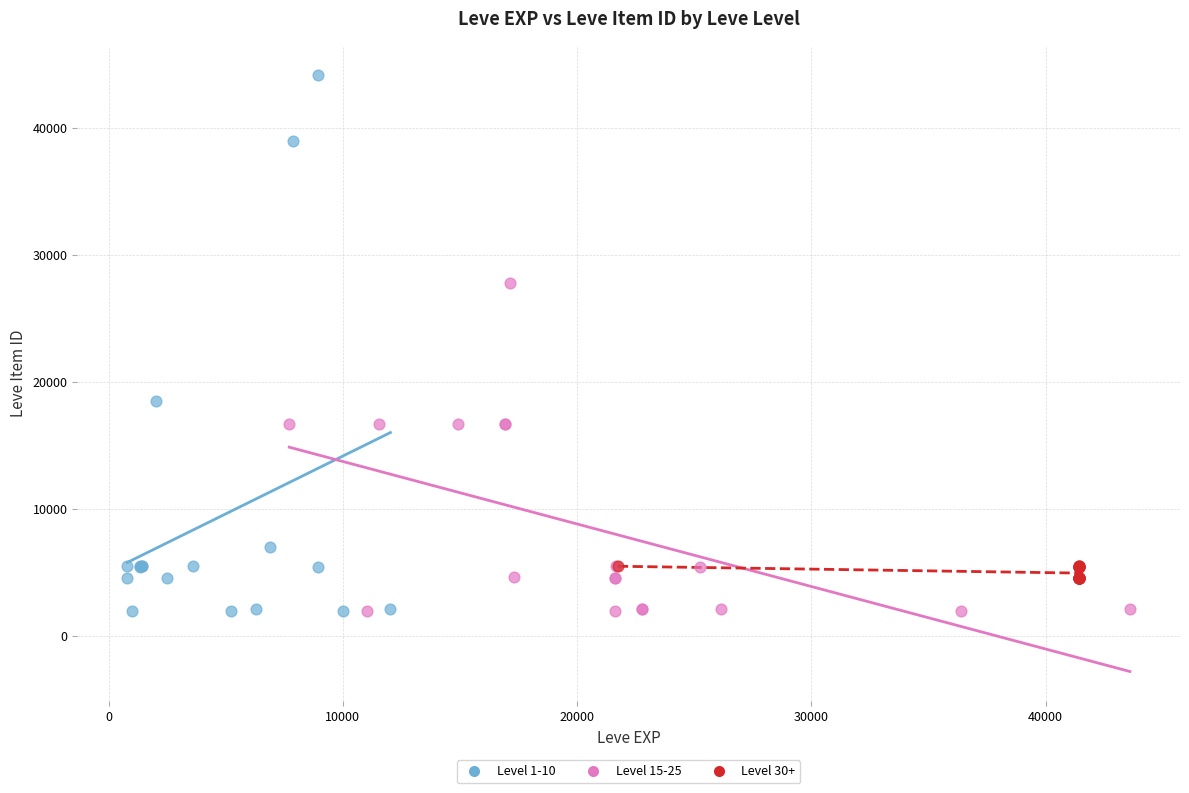

Which series has the largest Y range (max minus min)?

Level 1-10